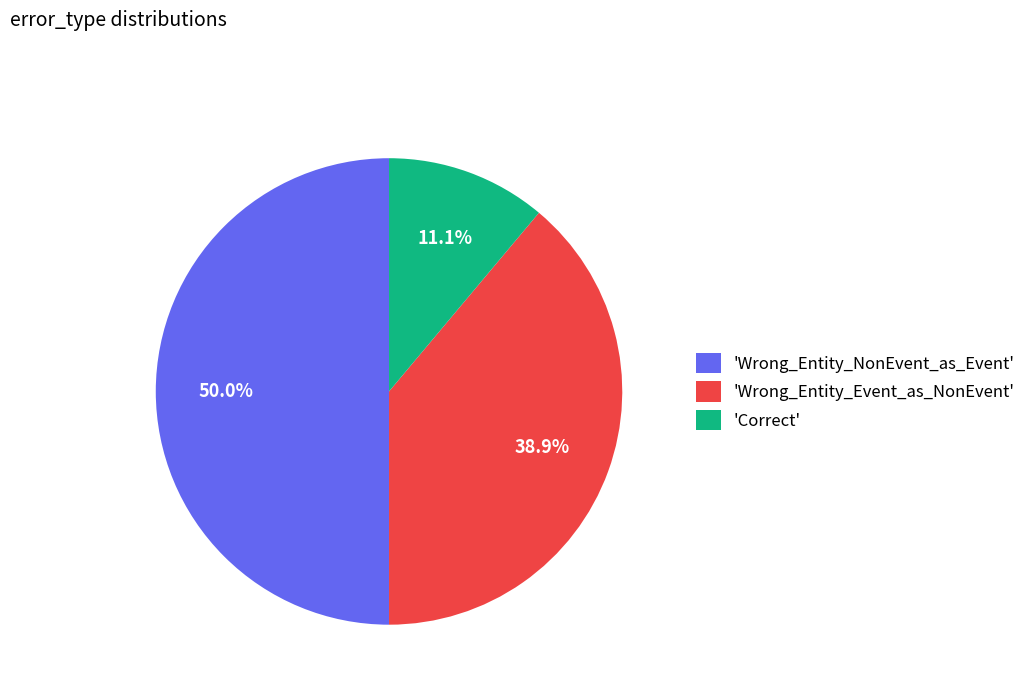

Which category has the smallest portion of the pie?

'Correct'